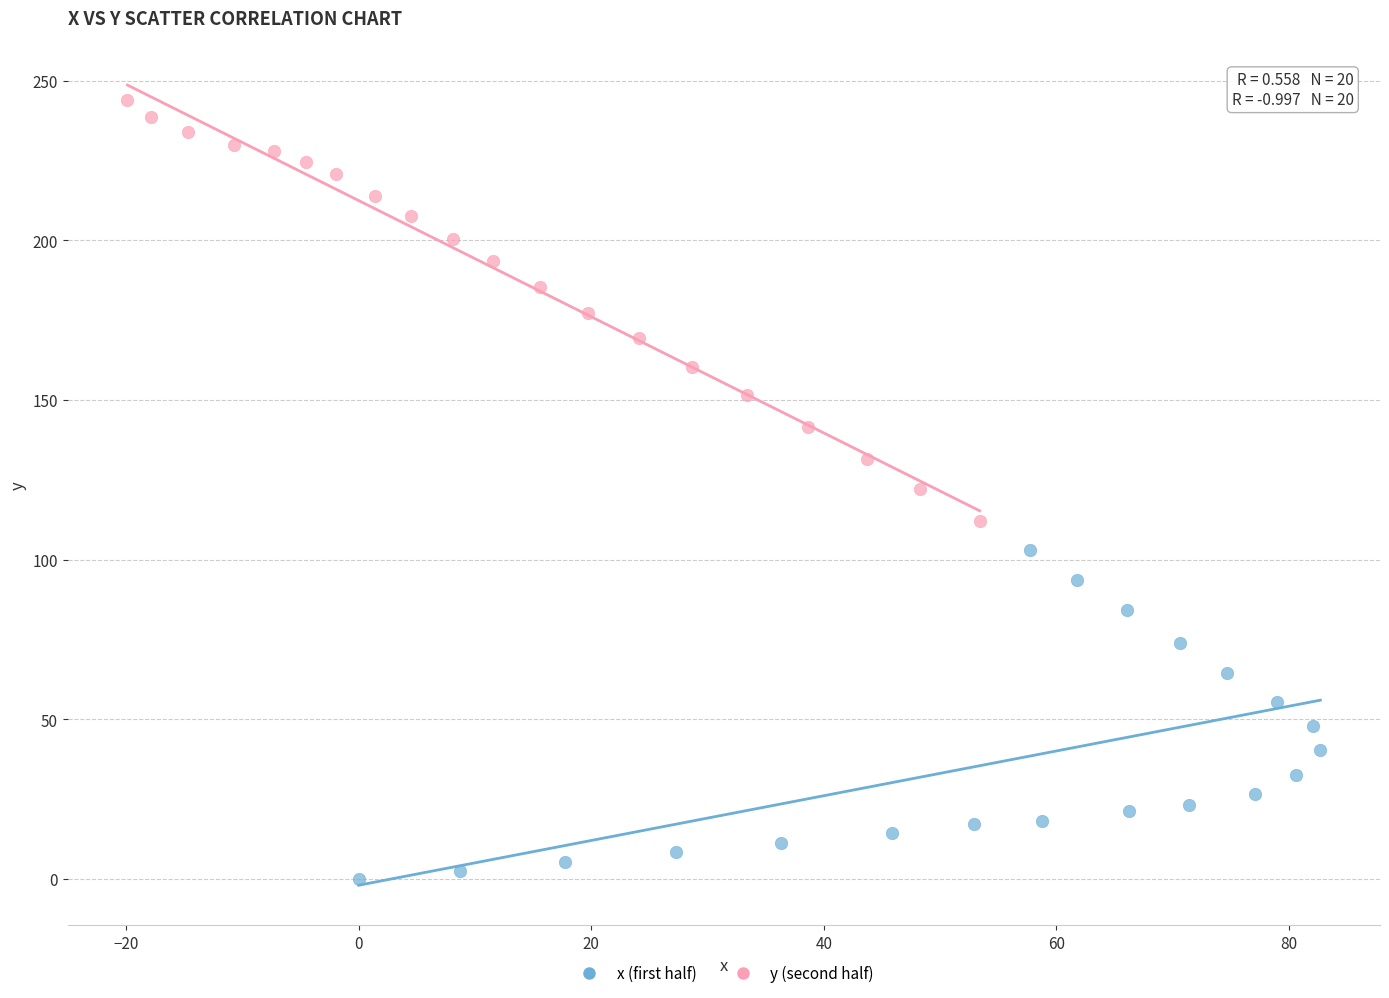

Which series contains the highest Y value?

y (second half)